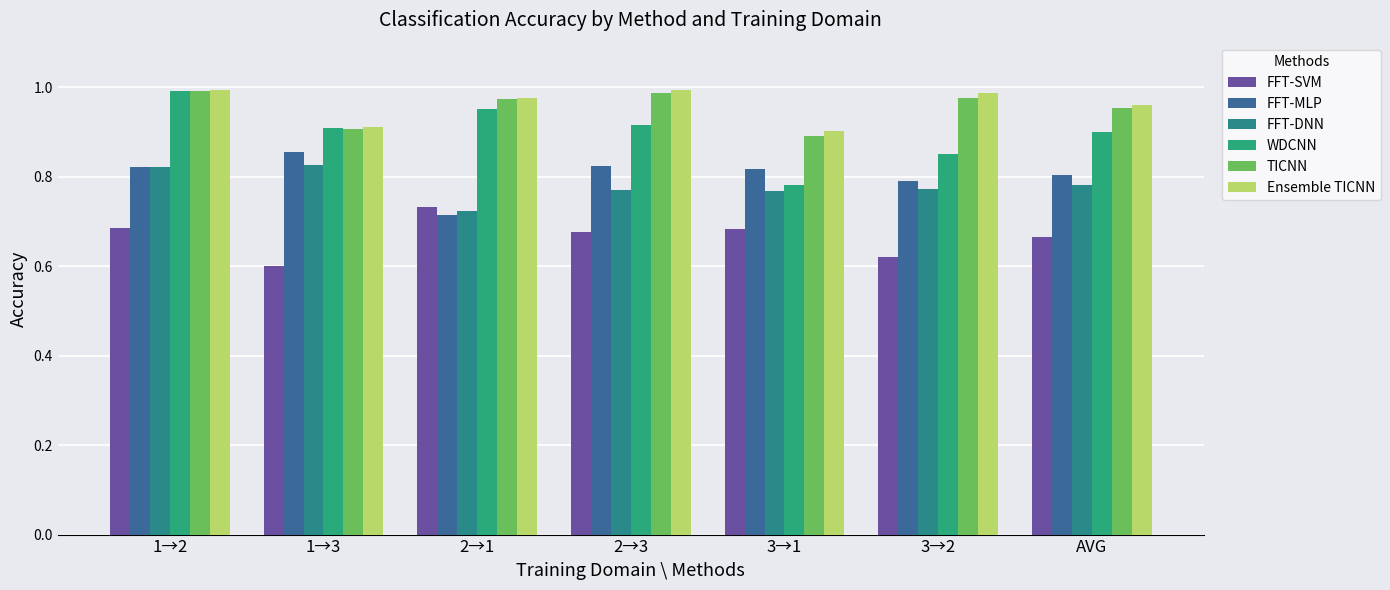

Reading right to left, extract all data points from this chart.

FFT-SVM: AVG=0.7	3→2=0.6	3→1=0.7	2→3=0.7	2→1=0.7	1→3=0.6	1→2=0.7
FFT-MLP: AVG=0.8	3→2=0.8	3→1=0.8	2→3=0.8	2→1=0.7	1→3=0.9	1→2=0.8
FFT-DNN: AVG=0.8	3→2=0.8	3→1=0.8	2→3=0.8	2→1=0.7	1→3=0.8	1→2=0.8
WDCNN: AVG=0.9	3→2=0.9	3→1=0.8	2→3=0.9	2→1=1.0	1→3=0.9	1→2=1.0
TICNN: AVG=1.0	3→2=1.0	3→1=0.9	2→3=1.0	2→1=1.0	1→3=0.9	1→2=1.0
Ensemble TICNN: AVG=1.0	3→2=1.0	3→1=0.9	2→3=1.0	2→1=1.0	1→3=0.9	1→2=1.0